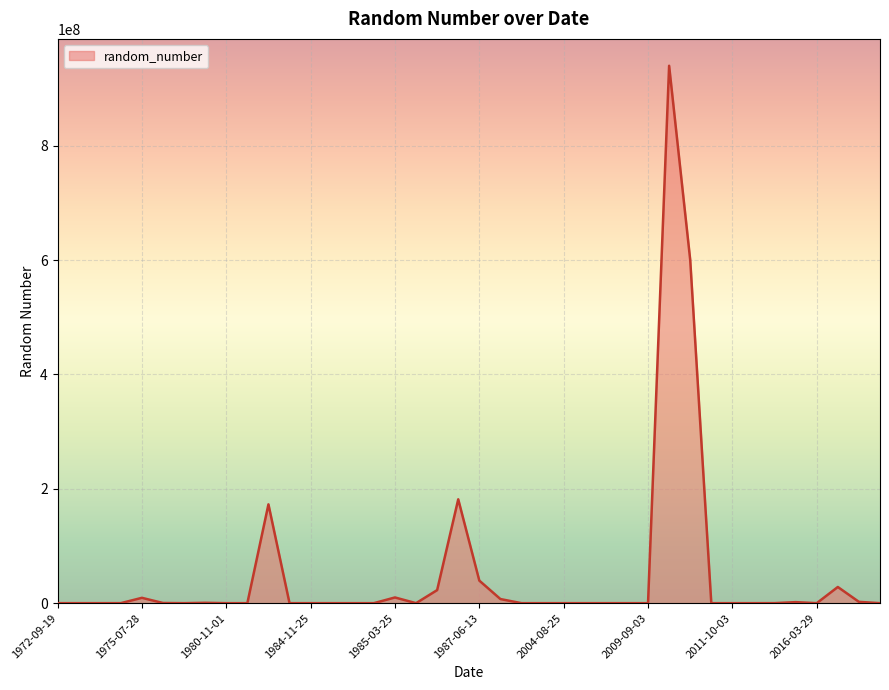

Does the chart have visible grid lines?

Yes